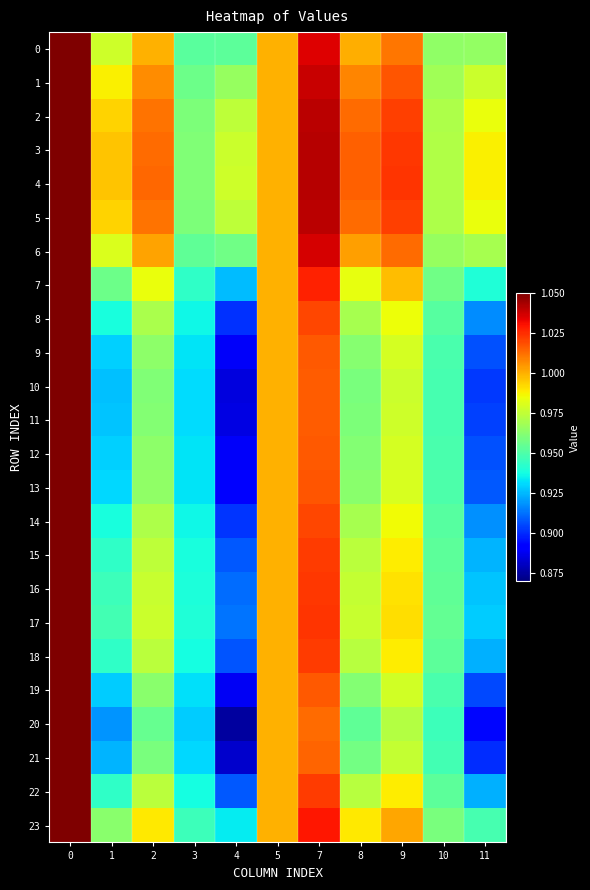

List the series in order of their peak value, highest first.

0, 1, 2, 3, 4, 5, 6, 7, 8, 9, 10, 11, 13, 14, 15, 16, 17, 18, 19, 20, 21, 22, 23, 12